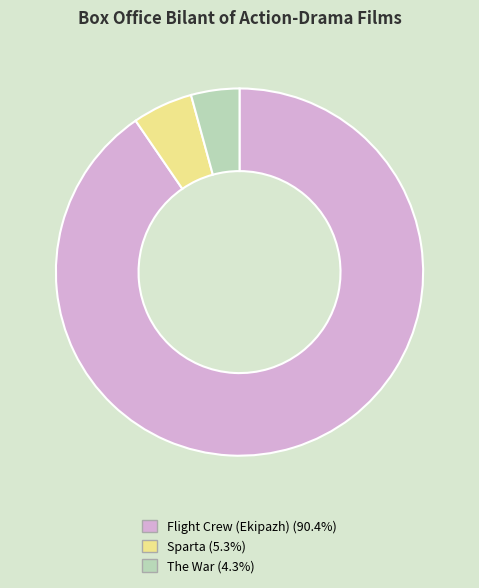

Is it true that Flight Crew (Ekipazh) is 90% of the pie?

True